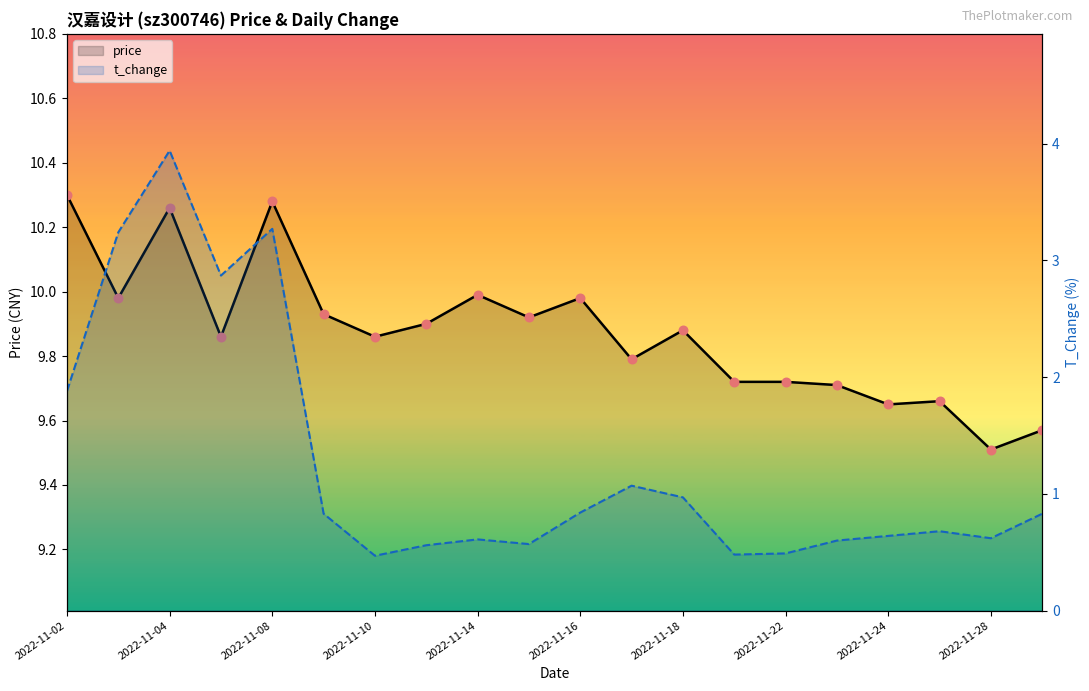

Which series reaches the maximum Y coordinate?

price